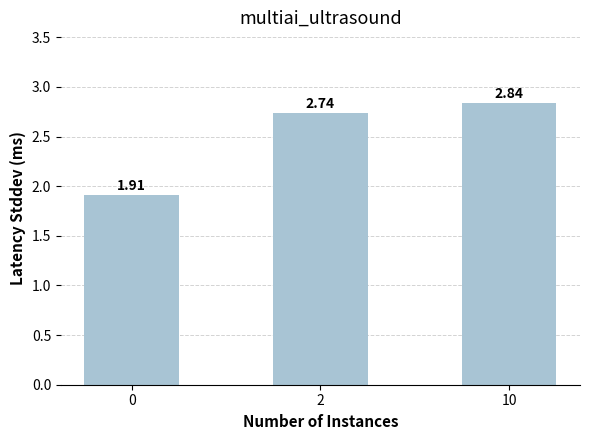

Rank the categories by value from lowest to highest.

0, 2, 10